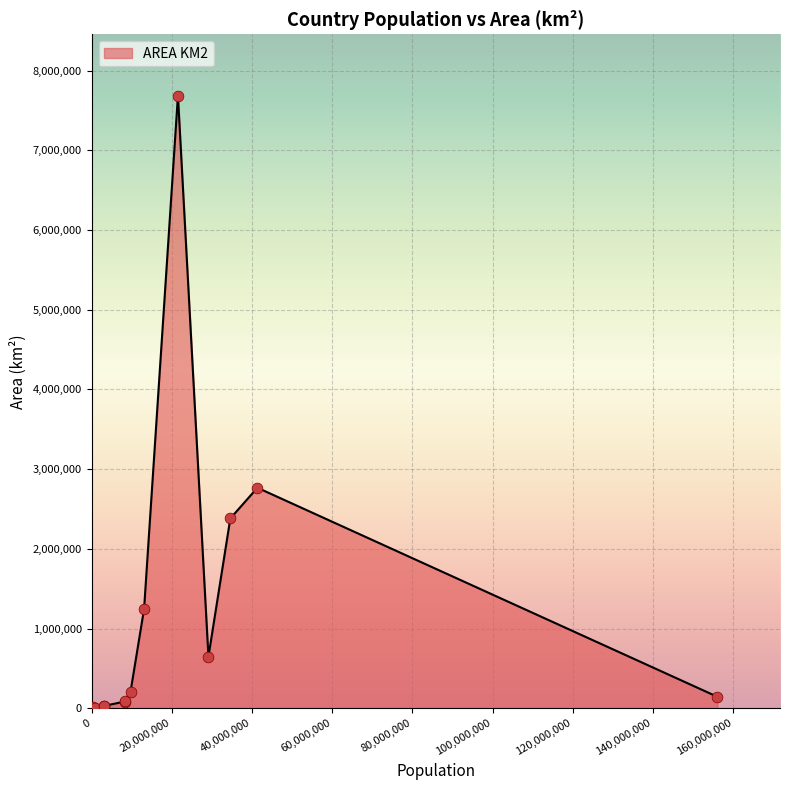

What is the greatest value displayed?

7686850